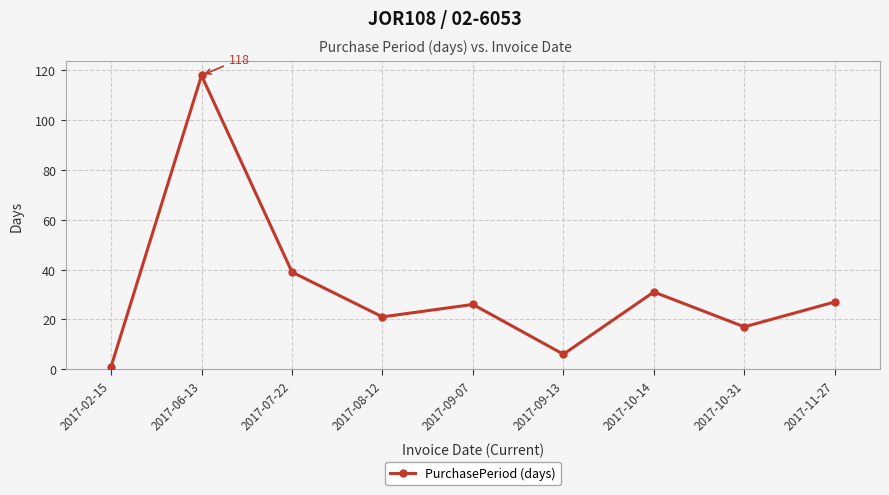

What is the change in value from 2017-02-15 to 2017-06-13?

+117